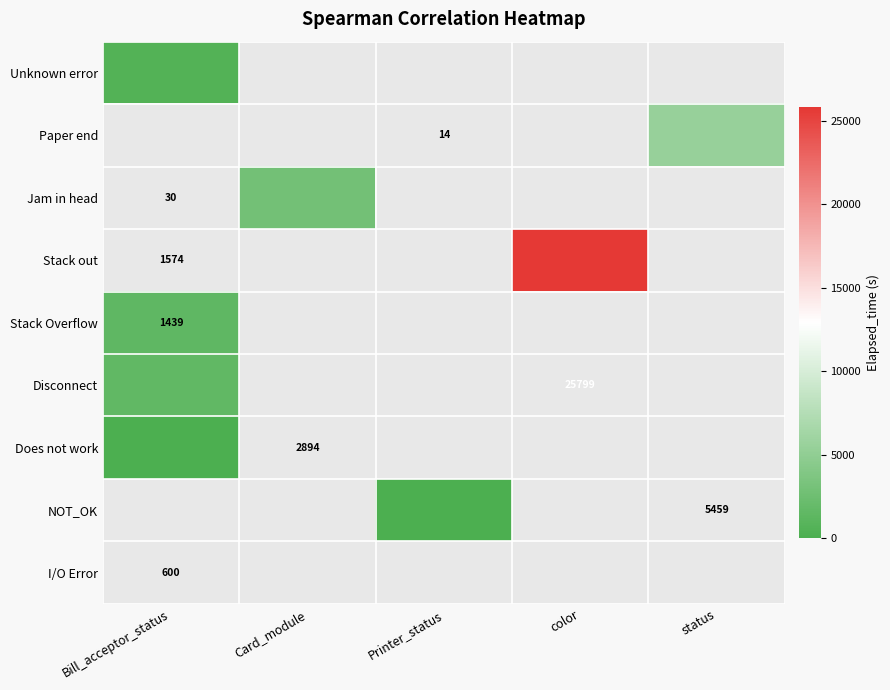

How many data points in Unknown error are above 0?

1